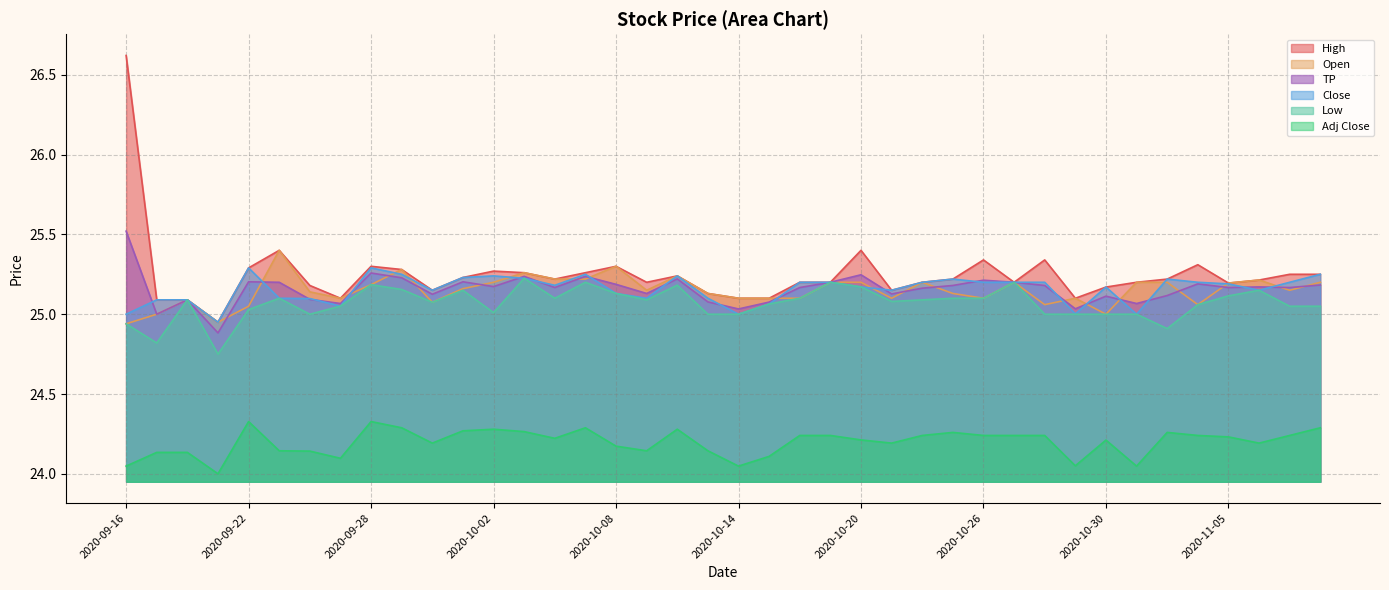

At which category is the sum across all series the highest?

2020-09-16